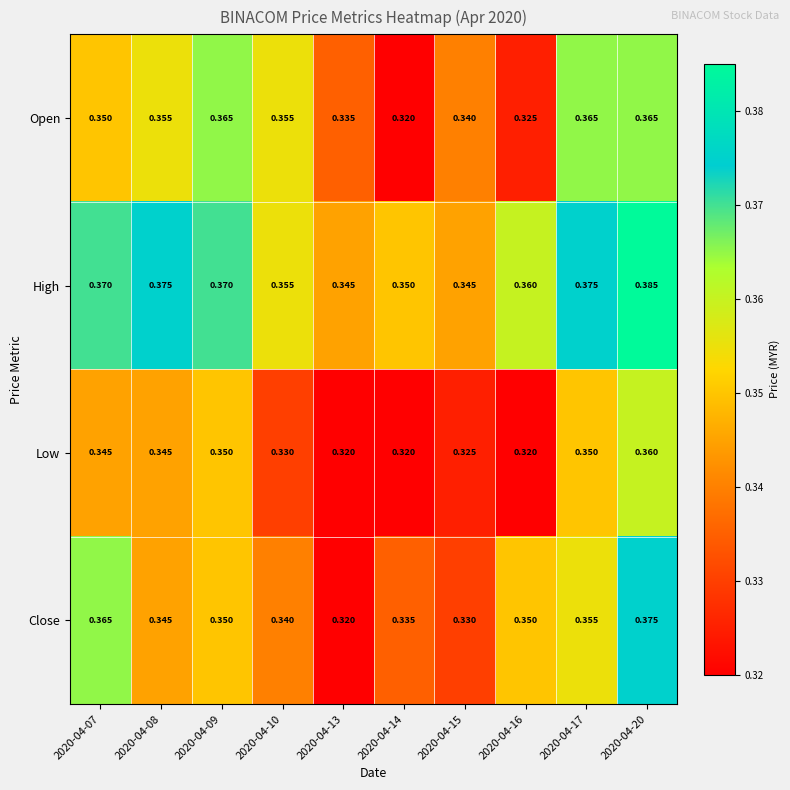

At which category is the sum across all series the highest?

2020-04-20